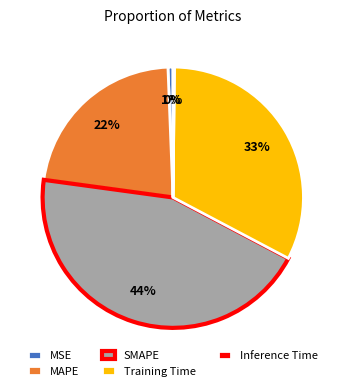

To the nearest percent, what is the average slice percentage?

20%